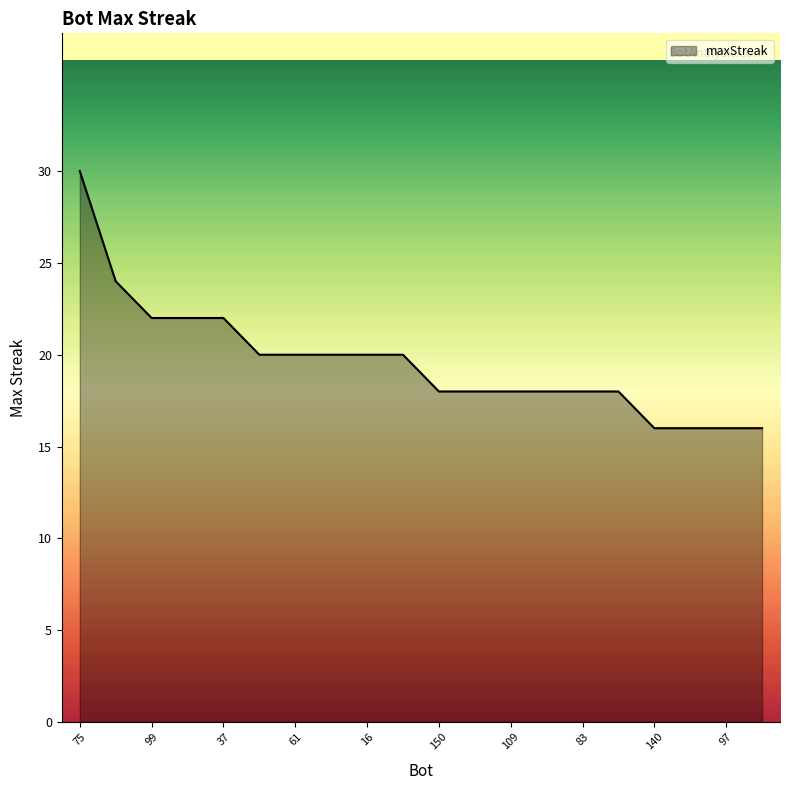

What is the maximum value shown in the chart?

30